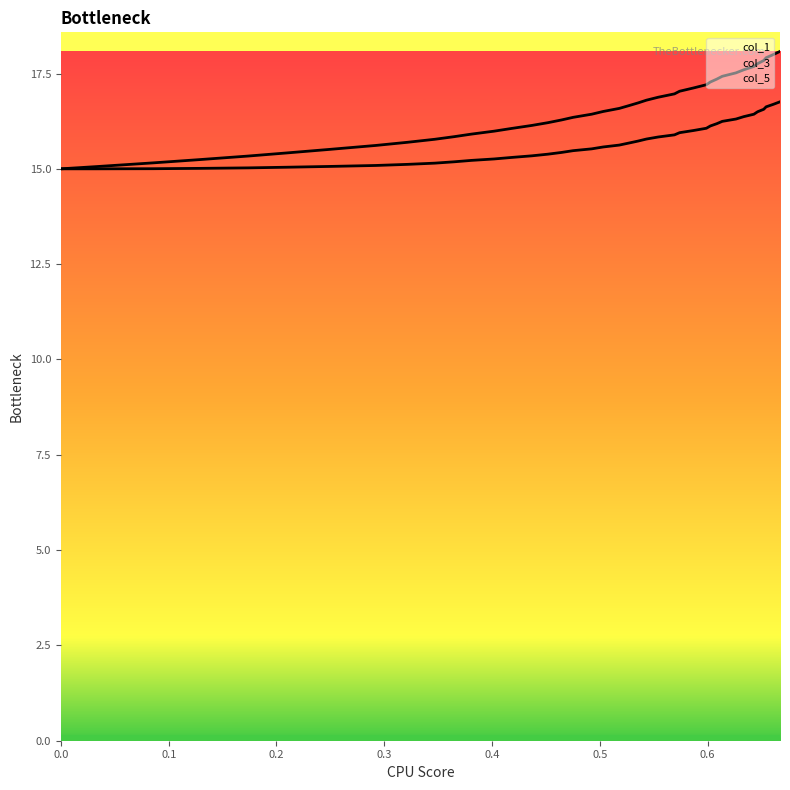

What is the maximum value for col_1?

16.8